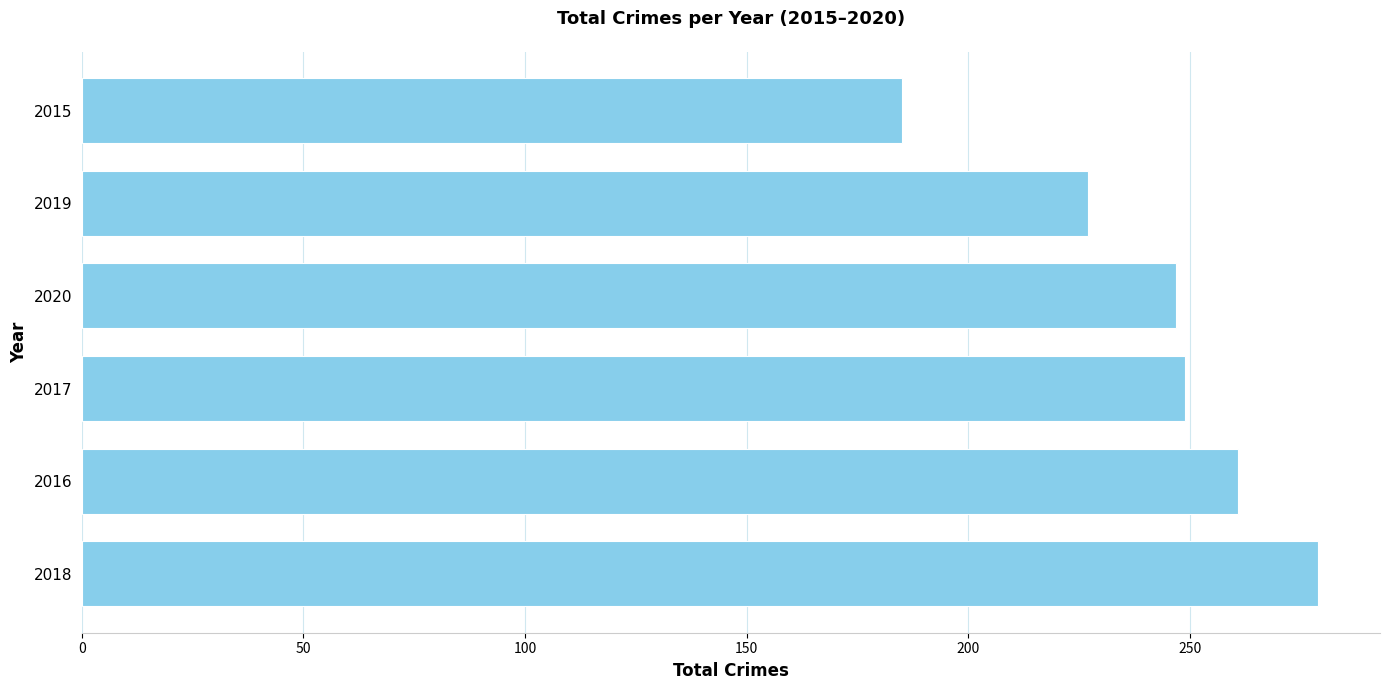

What value does the data have at 2018, to the nearest 10?

280